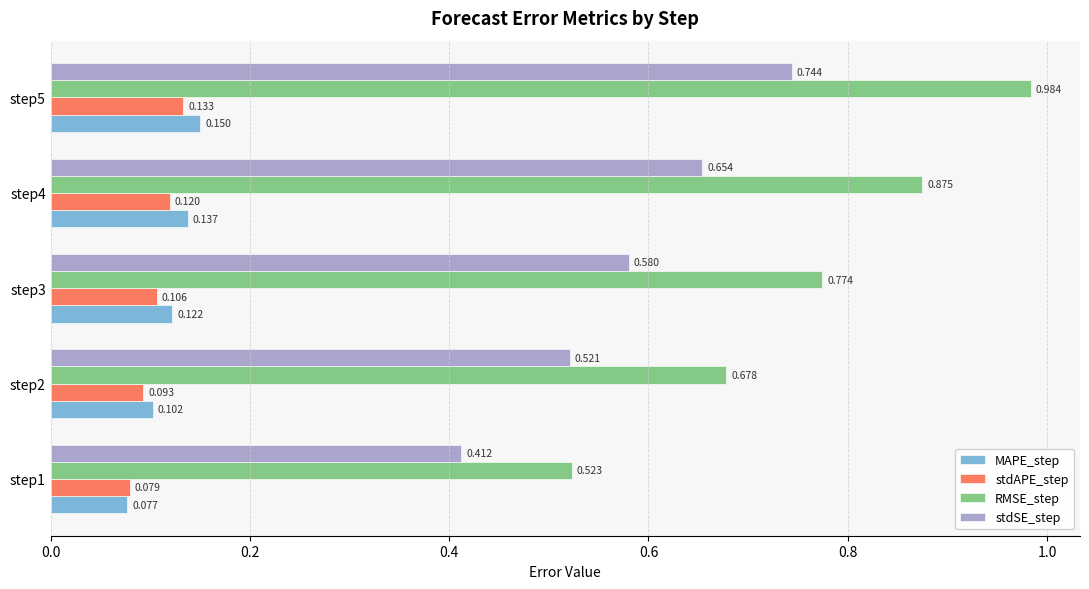

Between step2 and step3, which series saw the biggest shift?

RMSE_step